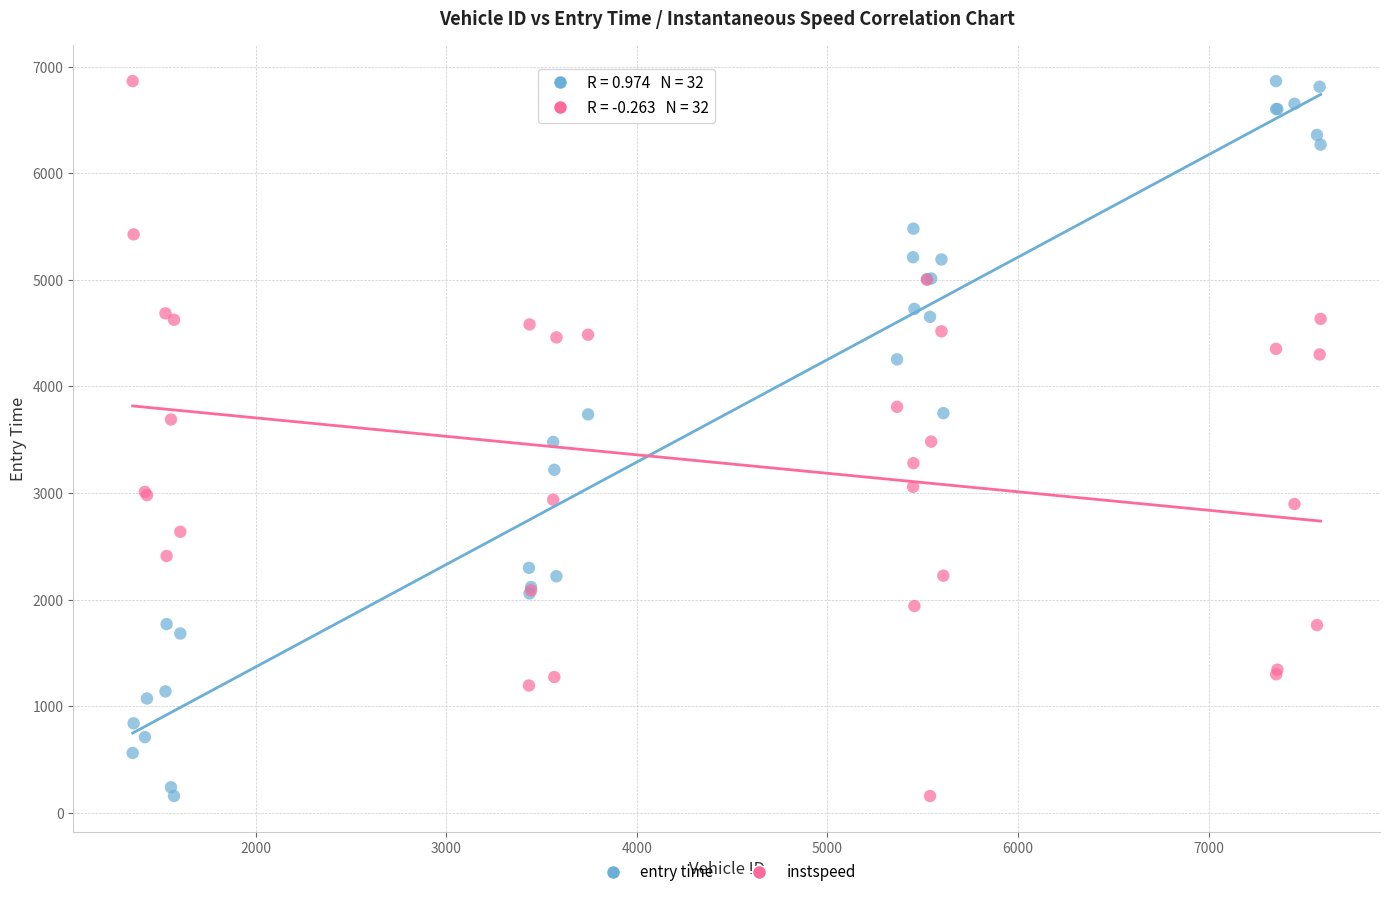

What is the X range (max minus min) for the scatter plot?

6232.0